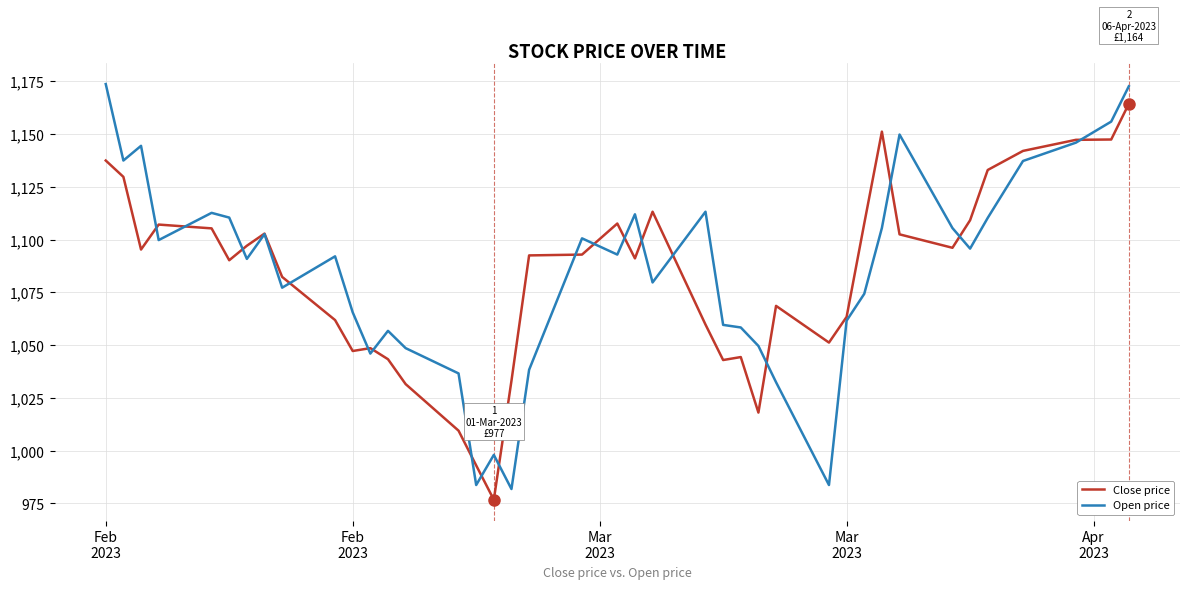

Is this an area chart (filled region under the line)?

No